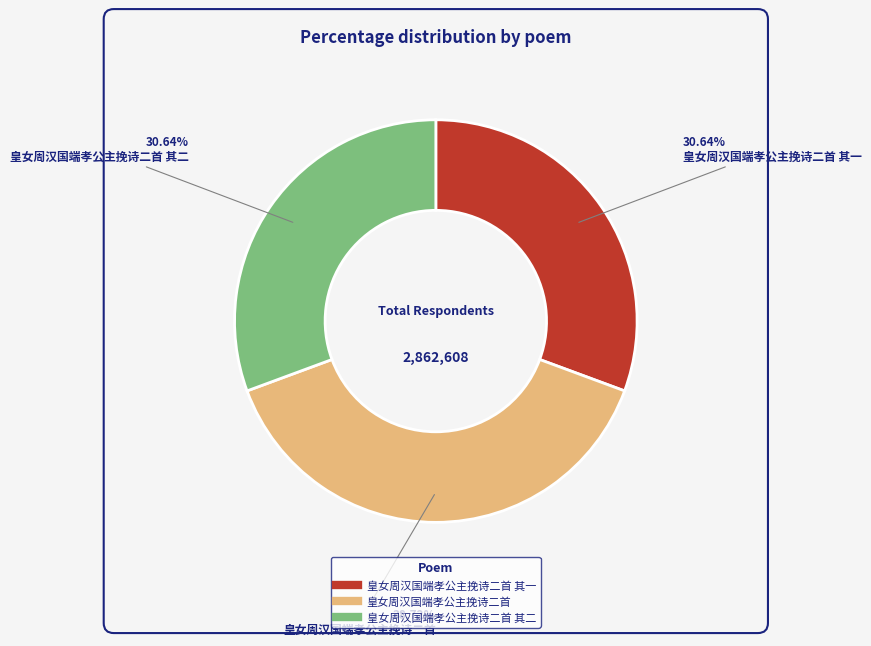

Does any single category account for the majority?

No